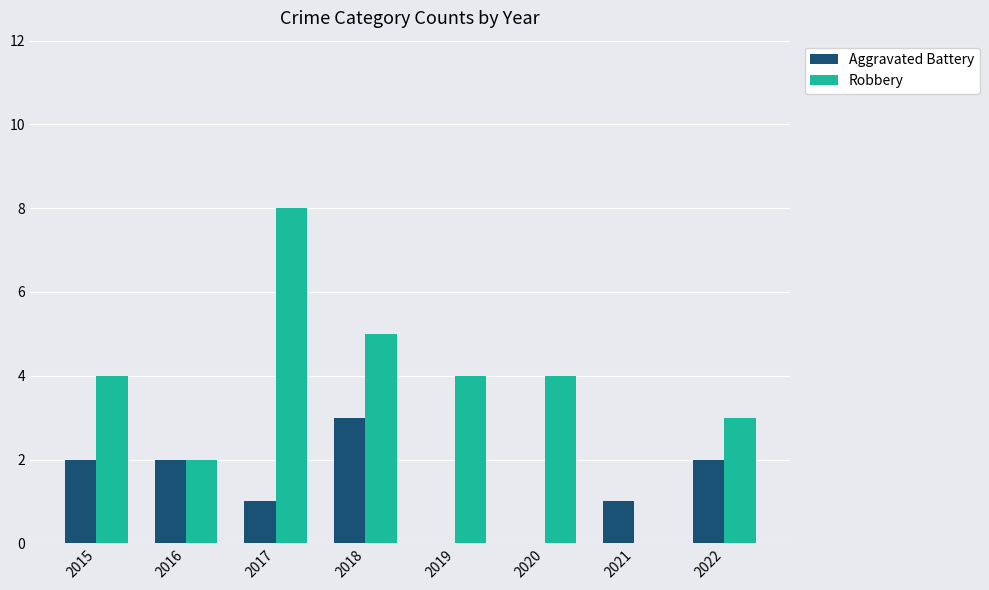

True or false: Robbery has a value of 0 at 2021.

True